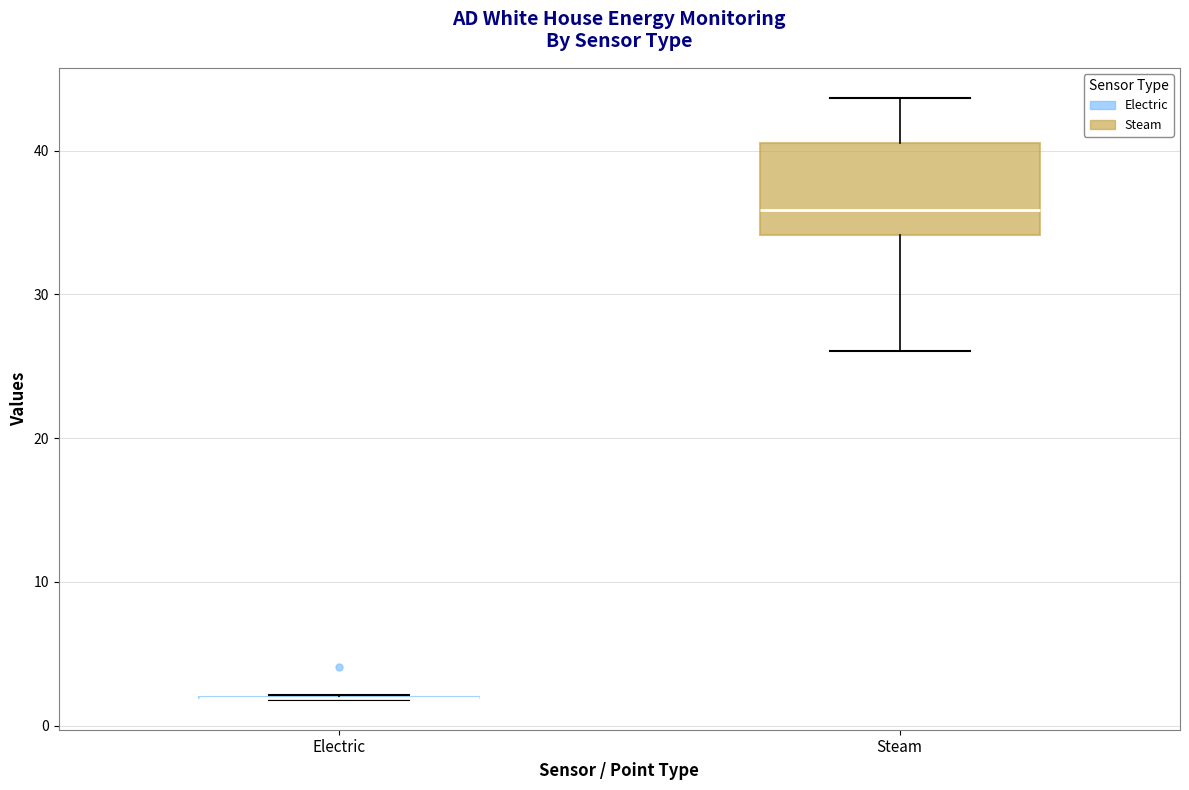

Reading left to right, transcribe this box plot: for each box, give where its median line is, the range the box spans, and where its two whiskers end, as read against the y-axis. The values are not printed on the chart, so give them approximately, as read against the axis.

Electric: box collapsed to a line at 2, whiskers 2 to 2
Steam: median 36, box 34 to 40, whiskers 26 to 44